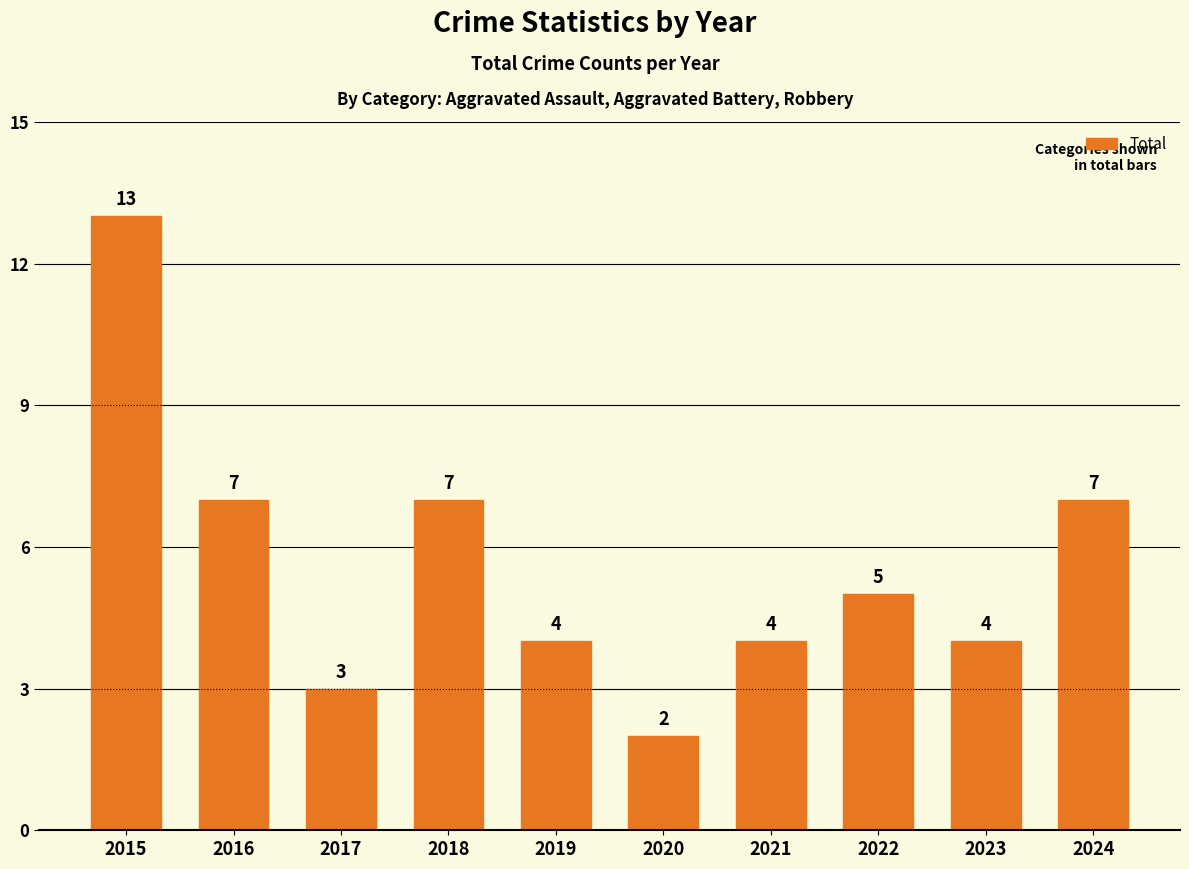

What is the maximum value shown in the chart?

13